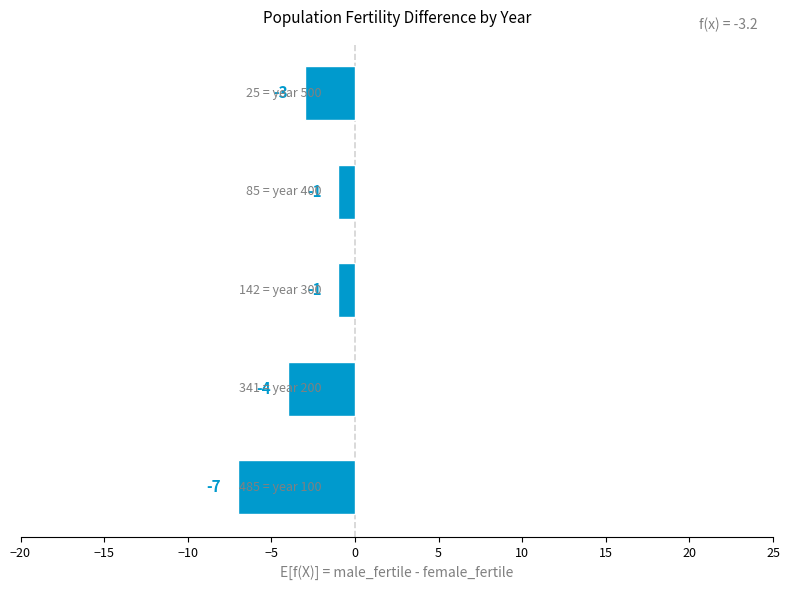

What is the average value?

-3